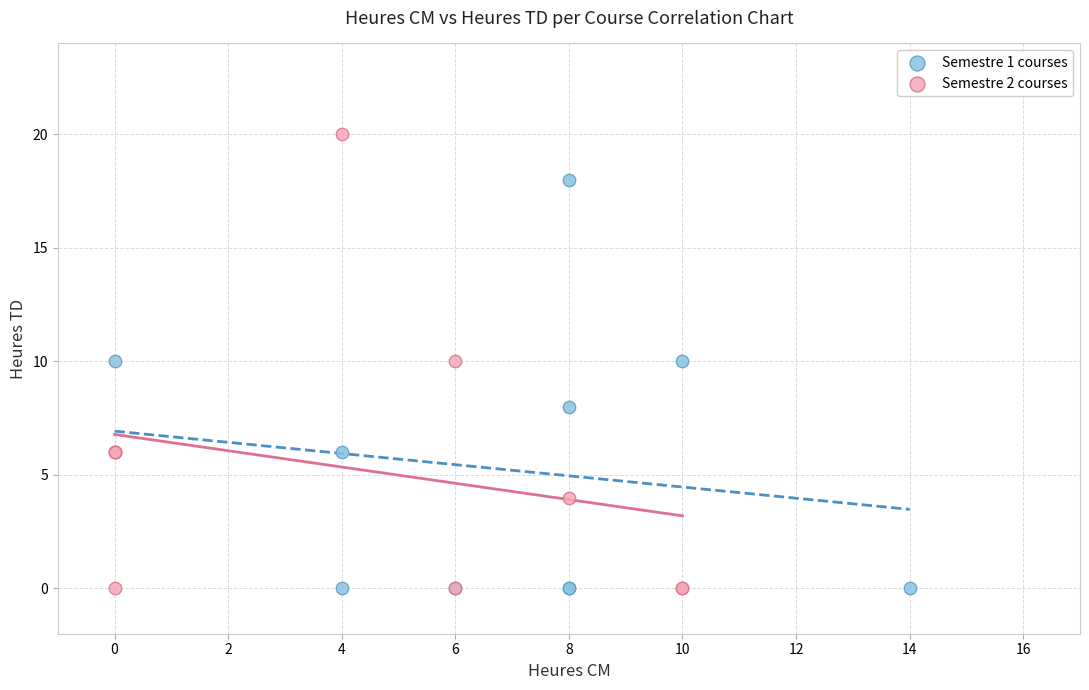

What are all the series names shown in the legend?

Semestre 1 courses, Semestre 2 courses